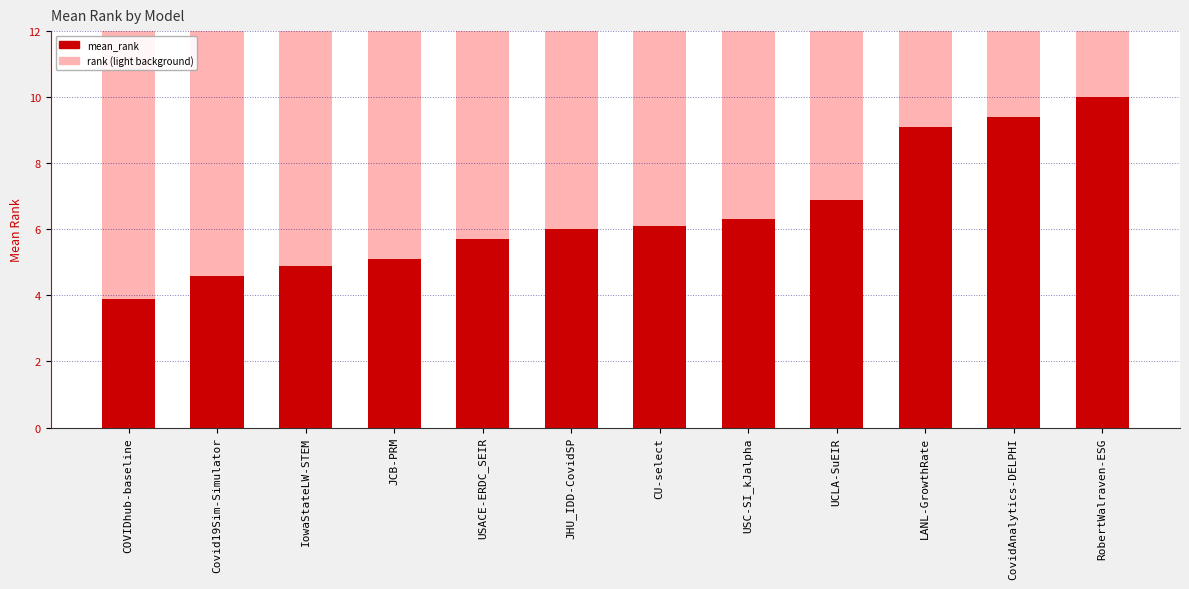

What are all the series names shown in the legend?

rank (light background), mean_rank